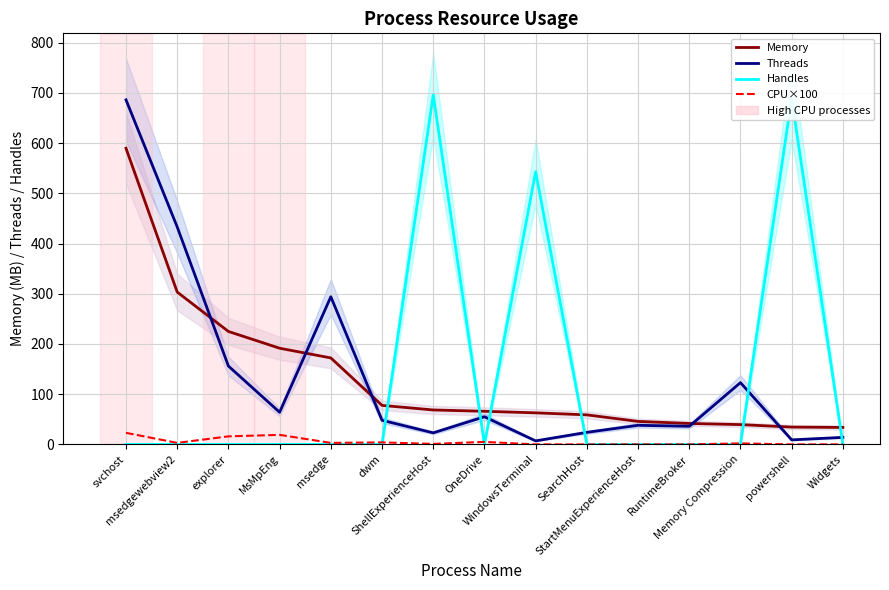

What are all the series names shown in the legend?

Memory, Threads, Handles, CPU×100